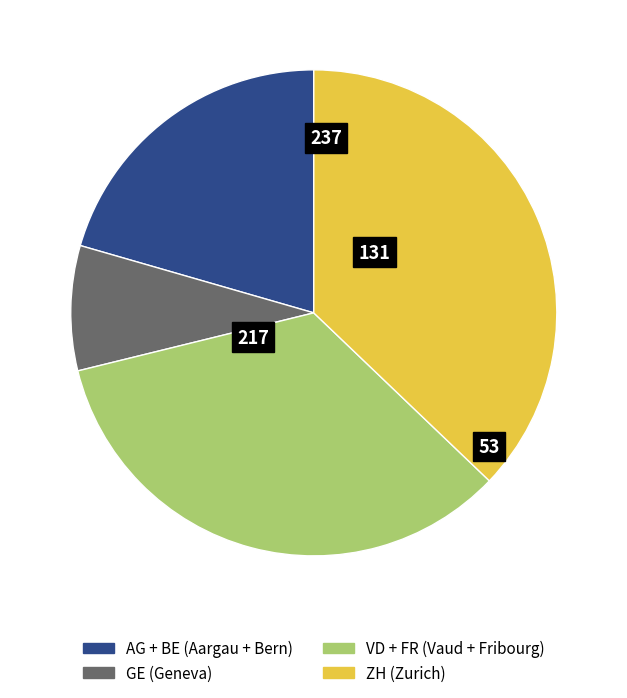

Does any single category account for the majority?

No